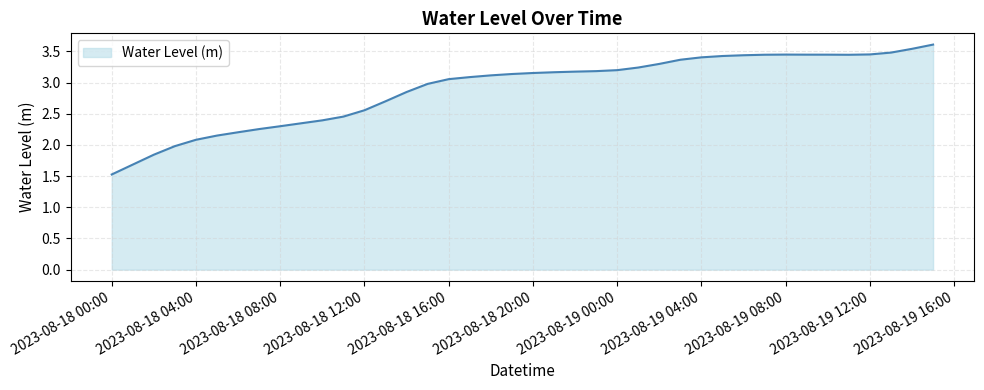

What is the smallest value displayed?

1.5